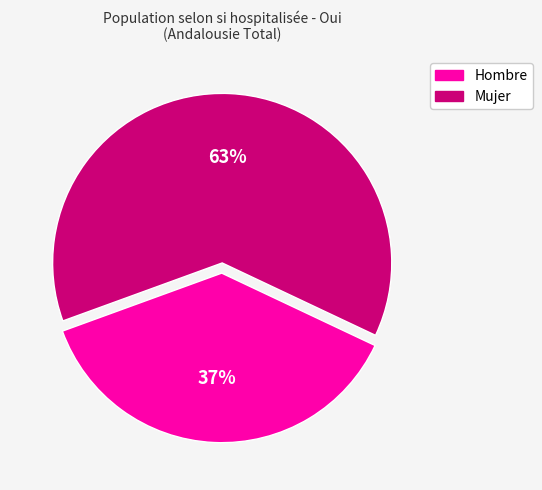

What percentage is the Mujer slice, to the nearest percent?

63%